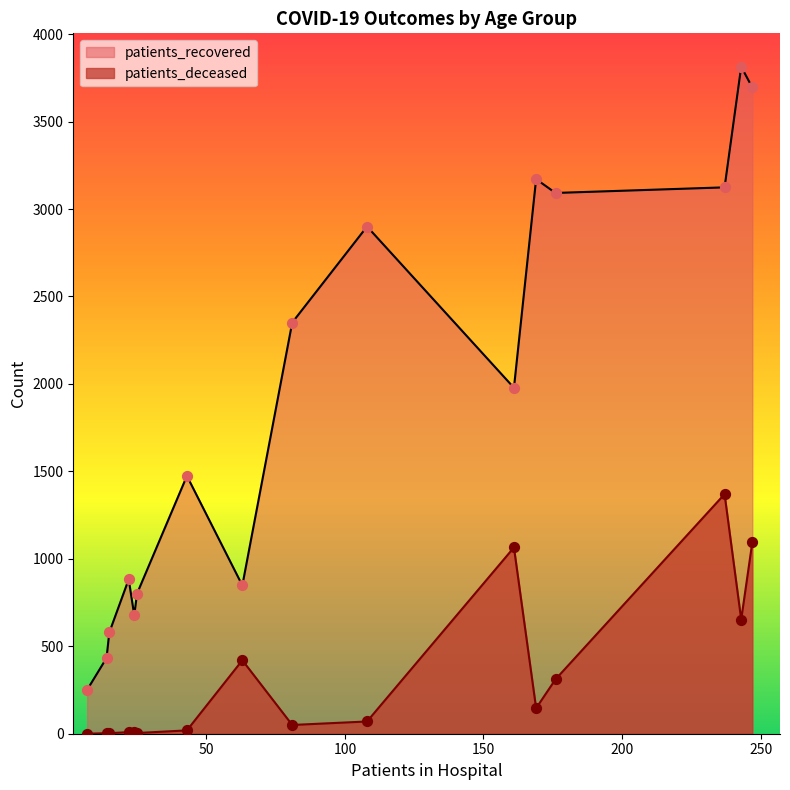

Which series has the largest total across all categories?

patients_recovered